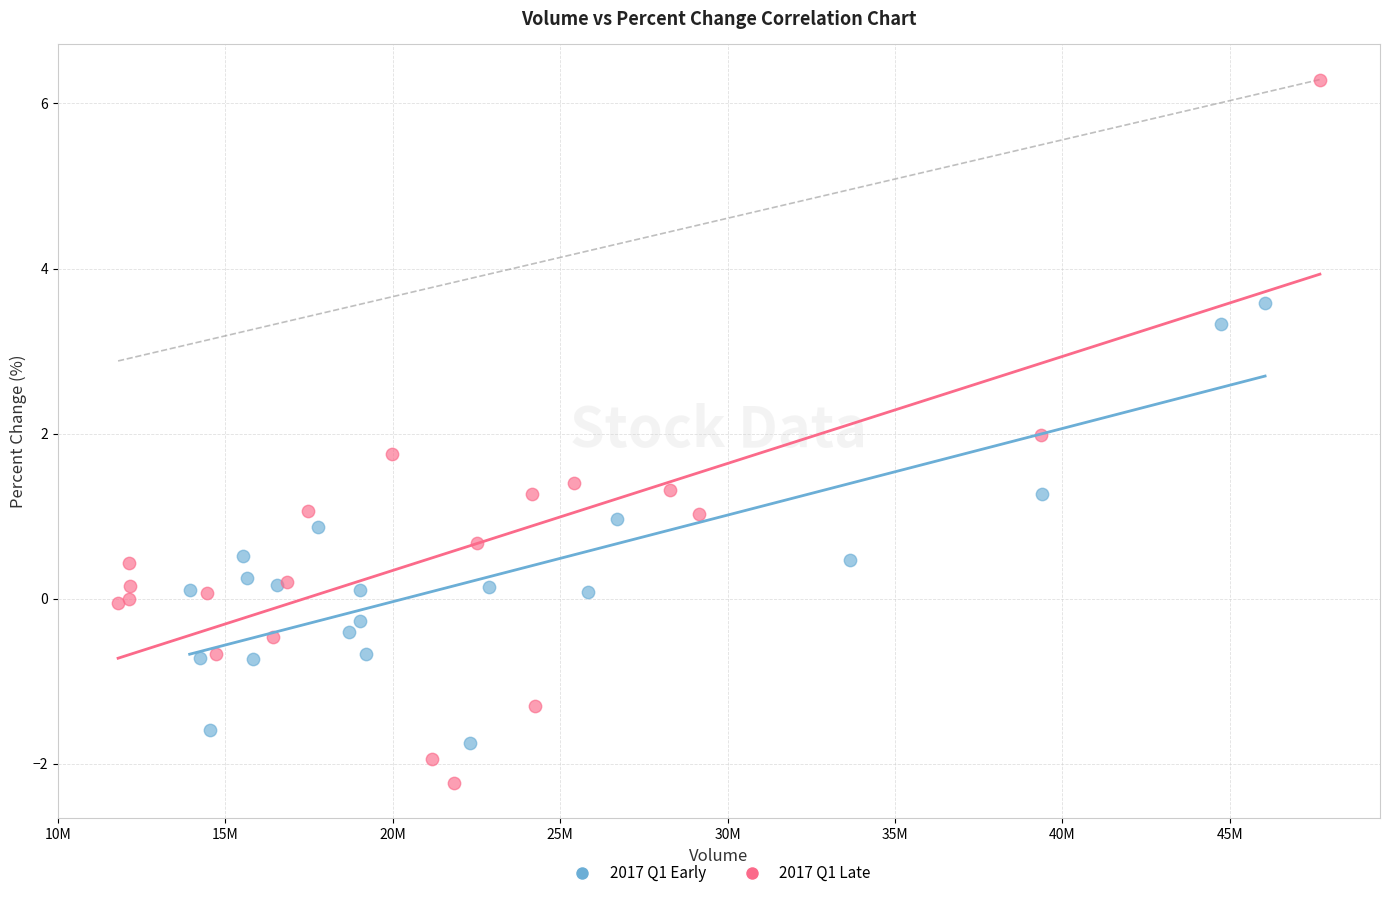

Which series reaches the minimum Y coordinate?

2017 Q1 Late